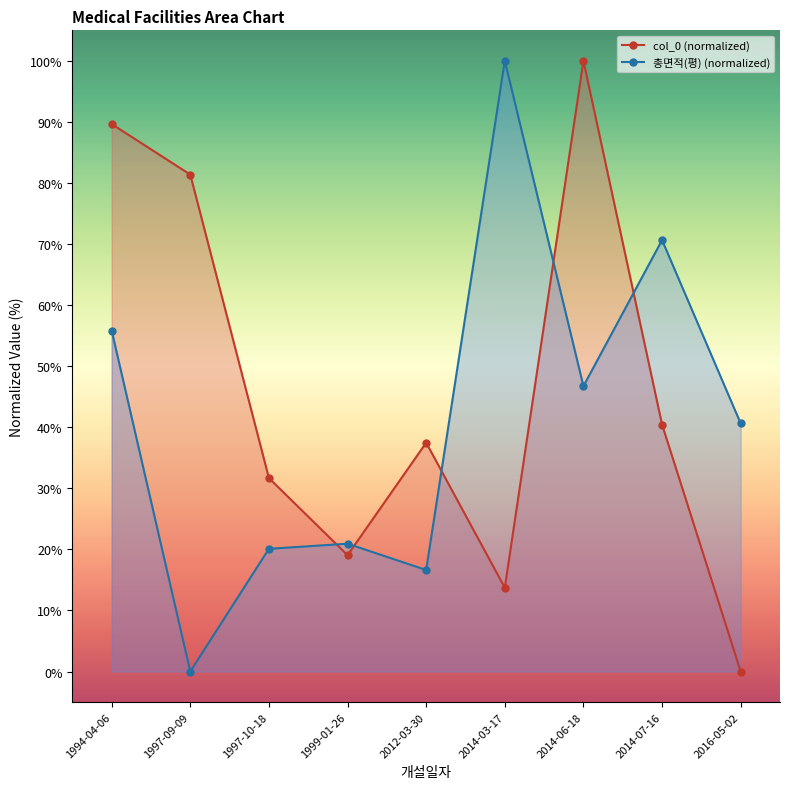

What is the difference between the highest and lowest values at 2012-03-30?

20.8